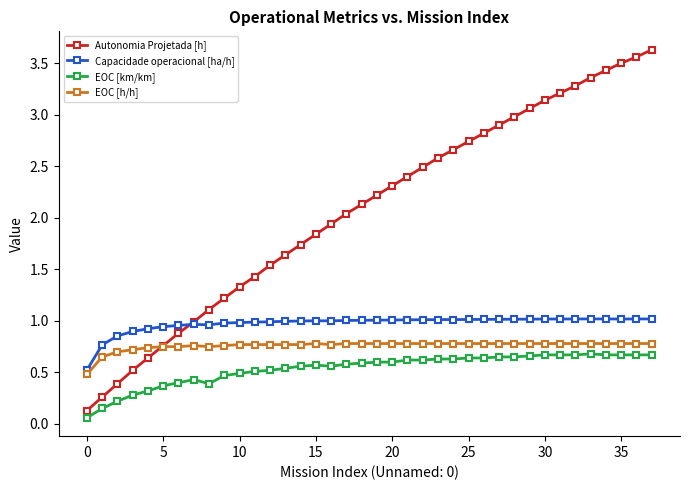

True or false: EOC [km/km] and Autonomia Projetada [h] intersect in this chart.

False